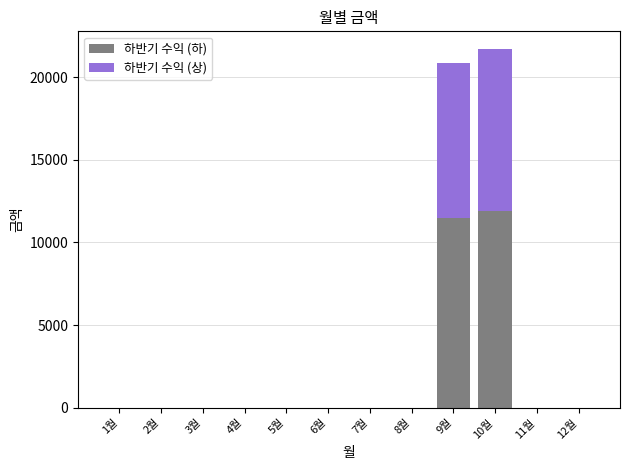

What is the maximum value for 하반기 수익 (하)?

11935.0